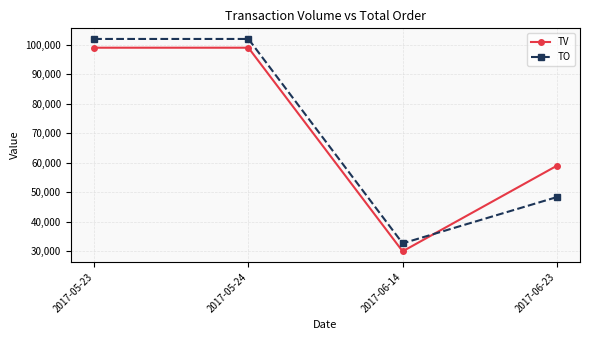

What is the difference between the TO values at 2017-05-24 and 2017-06-23?

53590